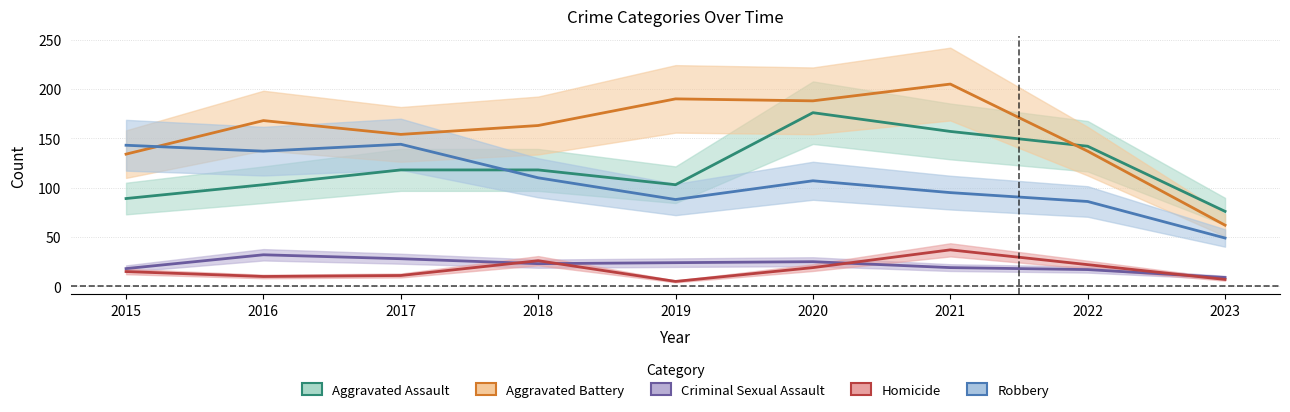

List the labels in order of Robbery value, smallest first.

2023, 2022, 2019, 2021, 2020, 2018, 2016, 2015, 2017